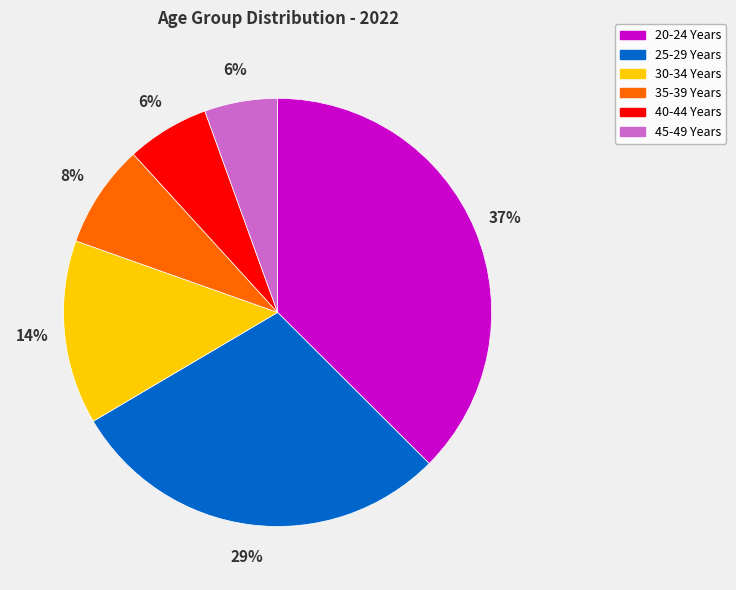

Which has a higher value, 20-24 Years or 30-34 Years?

20-24 Years